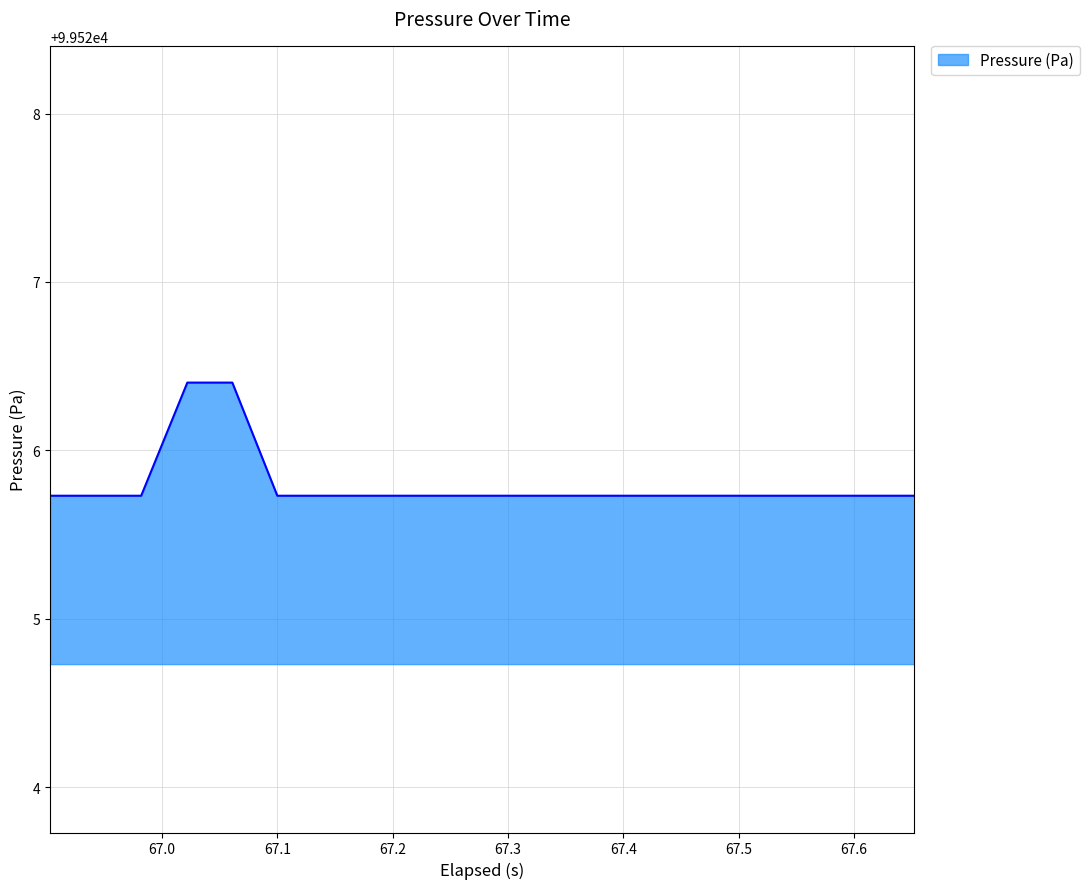

What is the minimum value shown in the chart?

99525.7